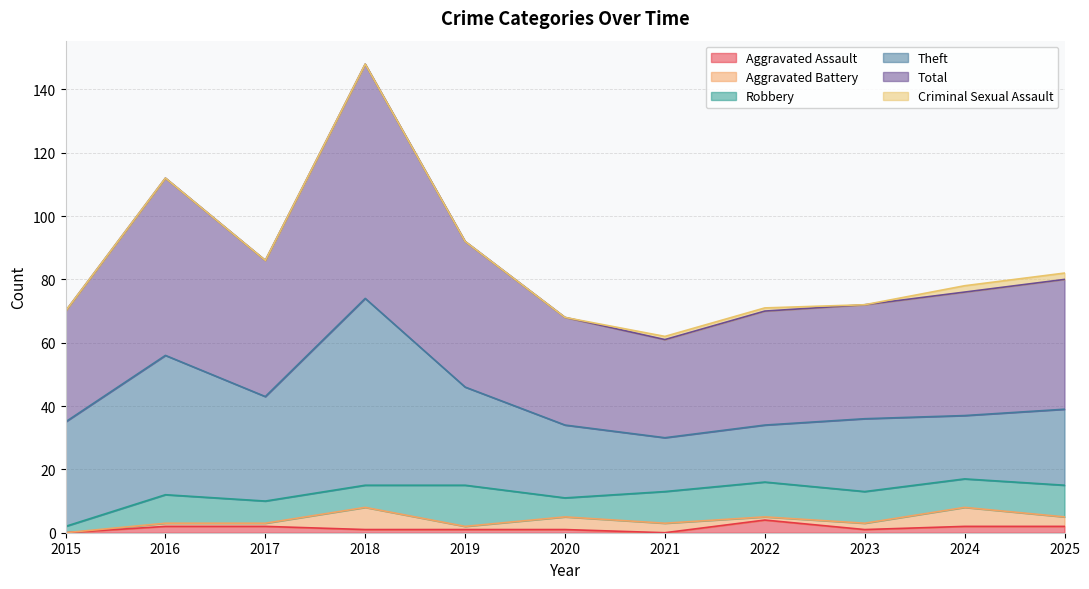

True or false: Aggravated Assault has a value of 2 at 2022.

False